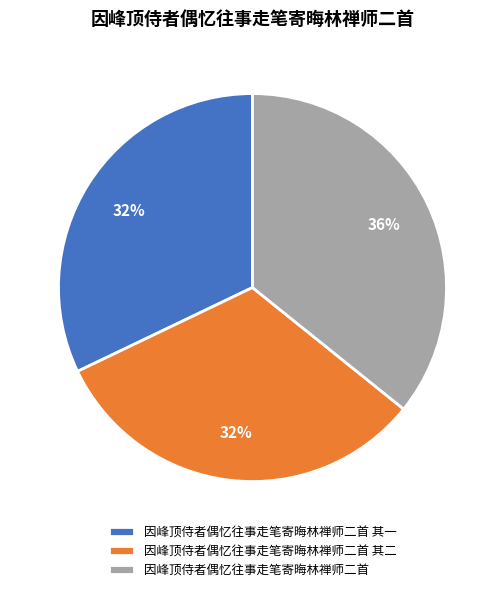

Is the sum of 因峰顶侍者偶忆往事走笔寄晦林禅师二首 其二 and 因峰顶侍者偶忆往事走笔寄晦林禅师二首 其一 greater than half?

Yes